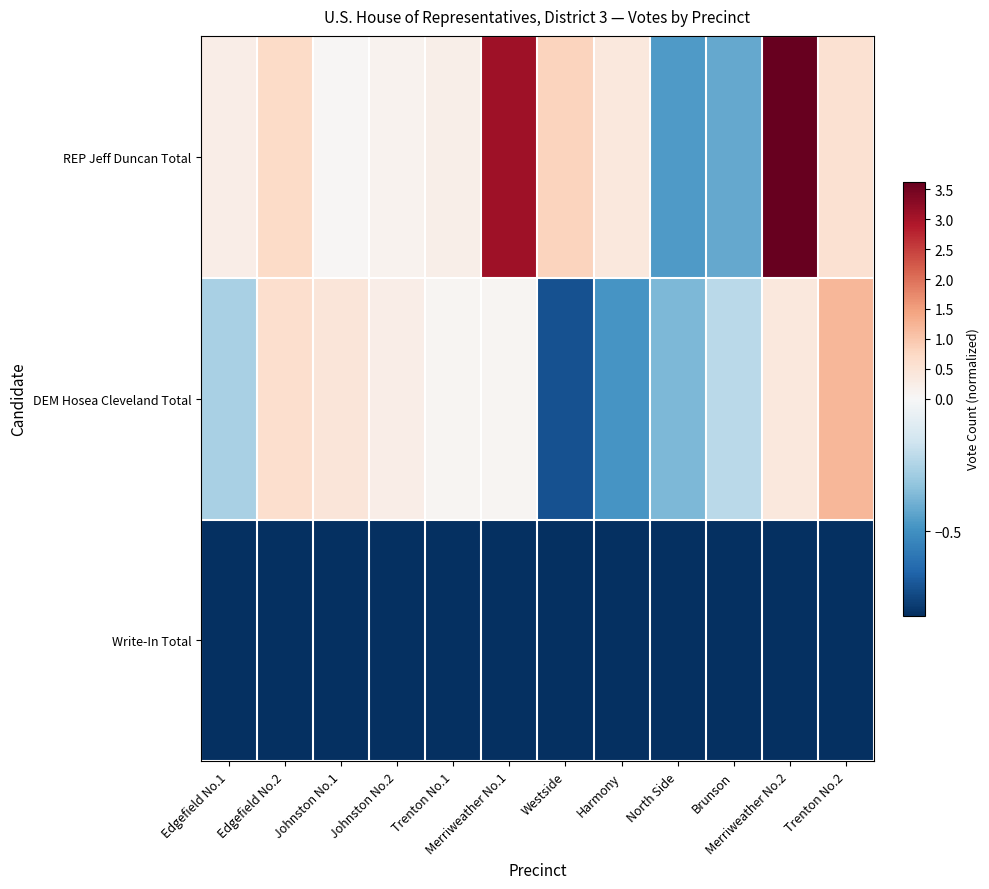

Rank the series by their maximum value, from highest to lowest.

REP Jeff Duncan Total, DEM Hosea Cleveland Total, Write-In Total